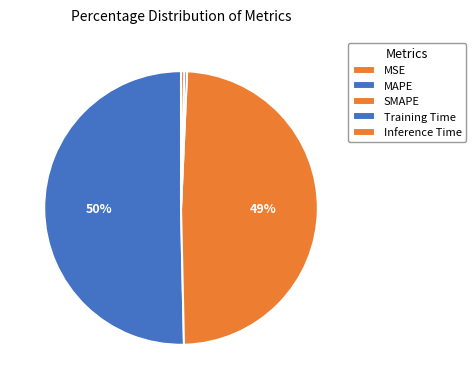

What is the change in value from MSE to SMAPE?

+5.5